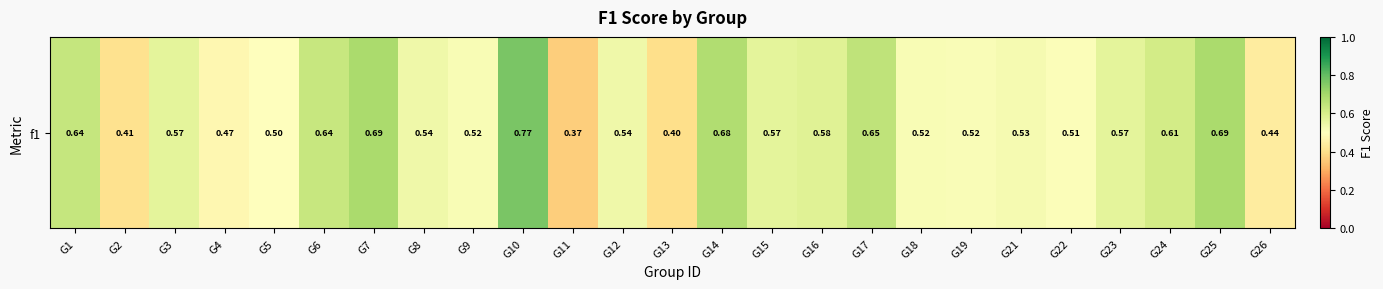

What is the maximum value shown in the chart?

0.8